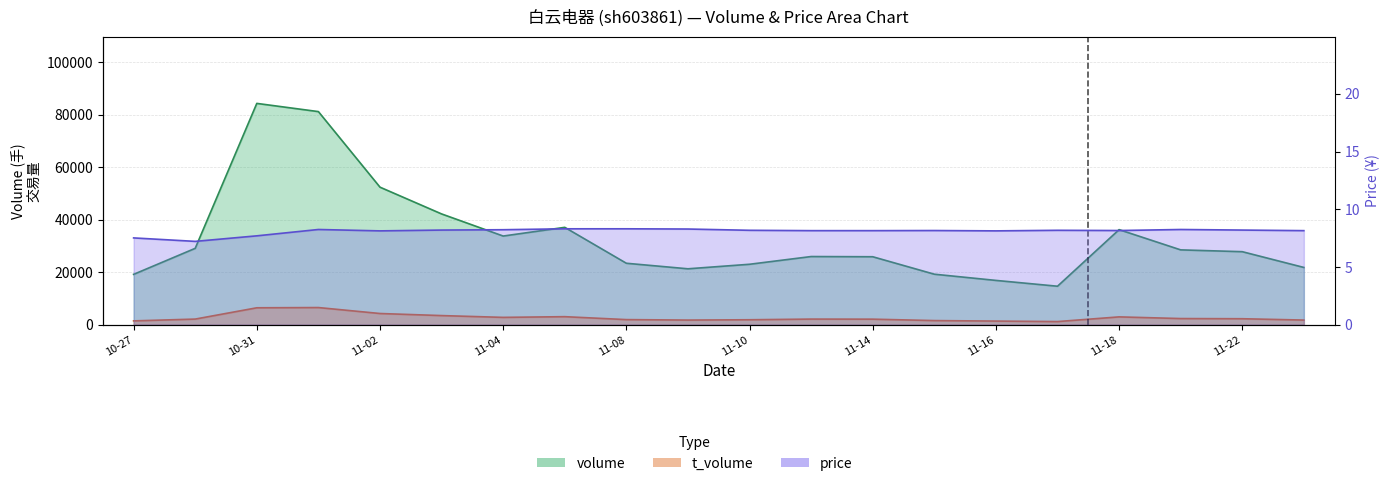

What are all the series names shown in the legend?

volume, t_volume, price